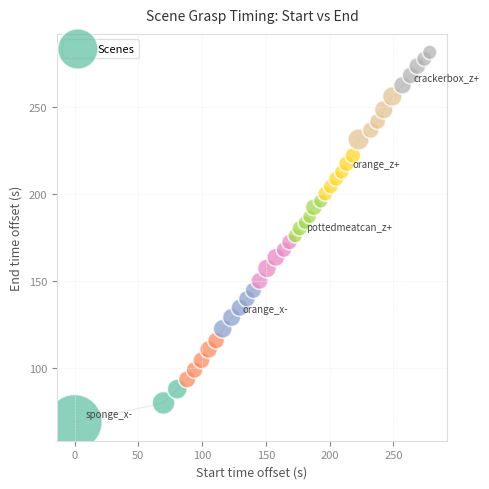

What is the range of Y values (max minus min)?

212.7